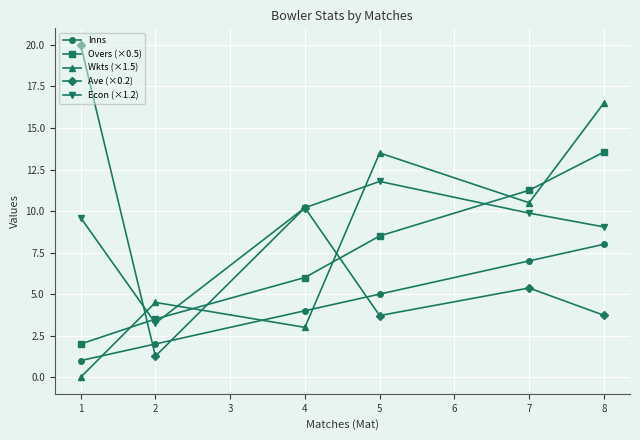

List the series in order of their peak value, highest first.

Ave (×0.2), Wkts (×1.5), Overs (×0.5), Econ (×1.2), Inns